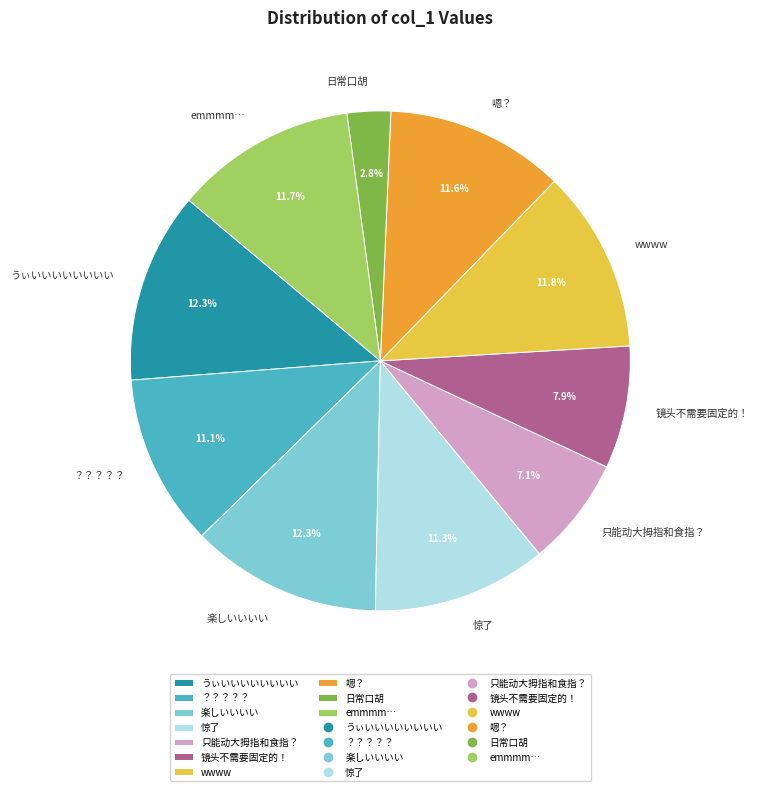

Count the number of slices in the pie.

10